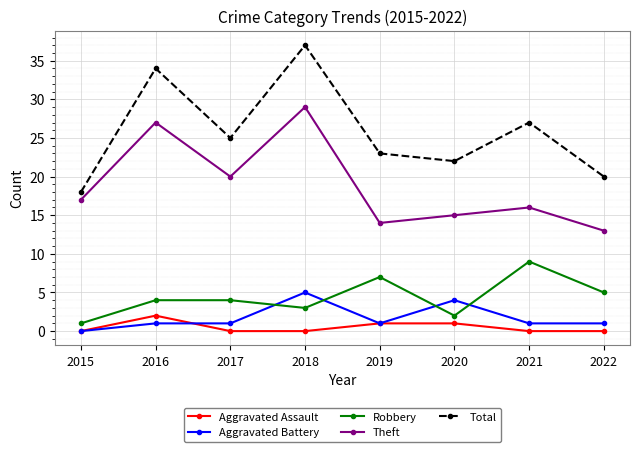

Reading left to right, list all the values displayed in this chart.

Aggravated Assault: 2015=0	2016=2	2017=0	2018=0	2019=1	2020=1	2021=0	2022=0
Aggravated Battery: 2015=0	2016=1	2017=1	2018=5	2019=1	2020=4	2021=1	2022=1
Robbery: 2015=1	2016=4	2017=4	2018=3	2019=7	2020=2	2021=9	2022=5
Theft: 2015=17	2016=27	2017=20	2018=29	2019=14	2020=15	2021=16	2022=13
Total: 2015=18	2016=34	2017=25	2018=37	2019=23	2020=22	2021=27	2022=20